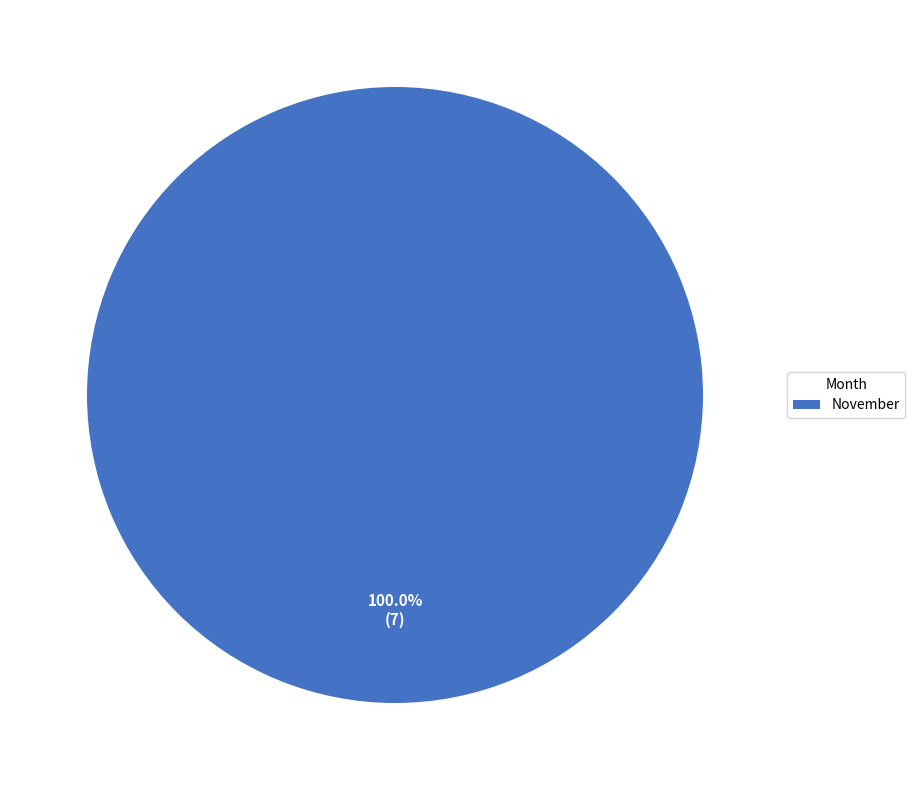

Which slice represents more than half of the pie?

November